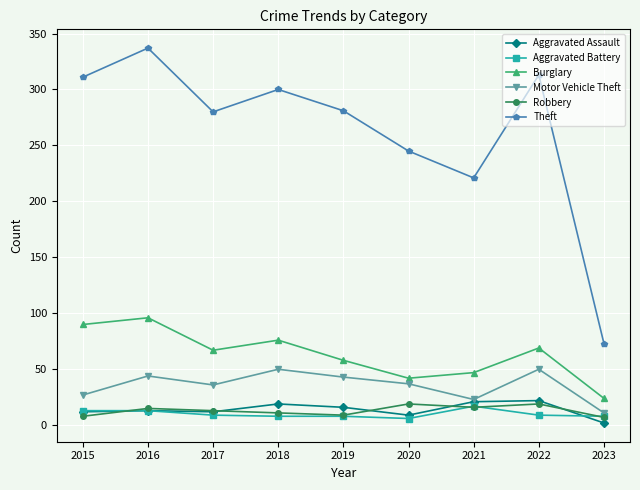

What is the lowest value of the Motor Vehicle Theft series?

11